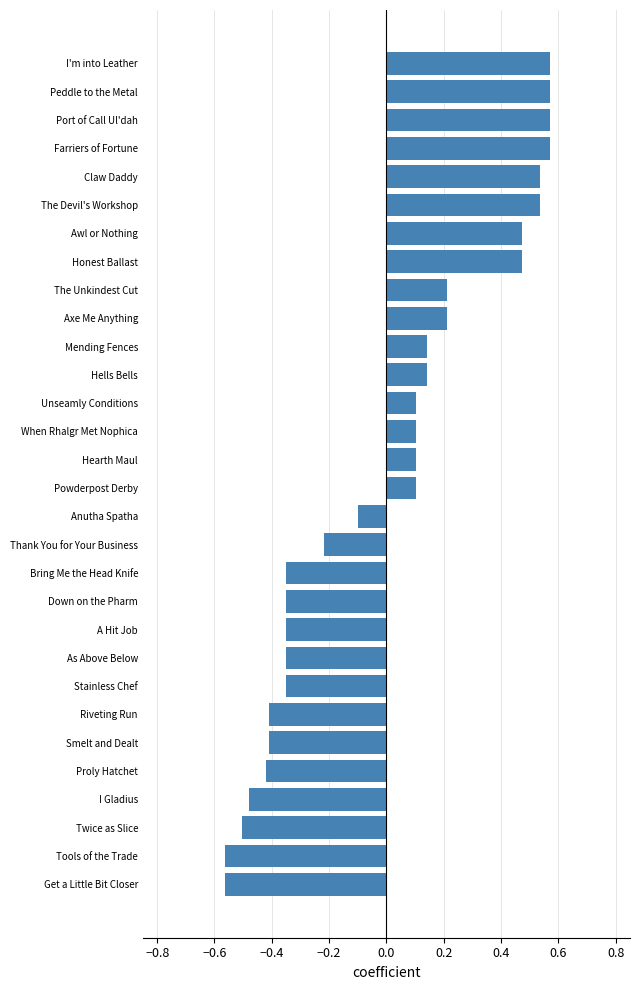

What is the difference between the maximum and minimum values?

1.1